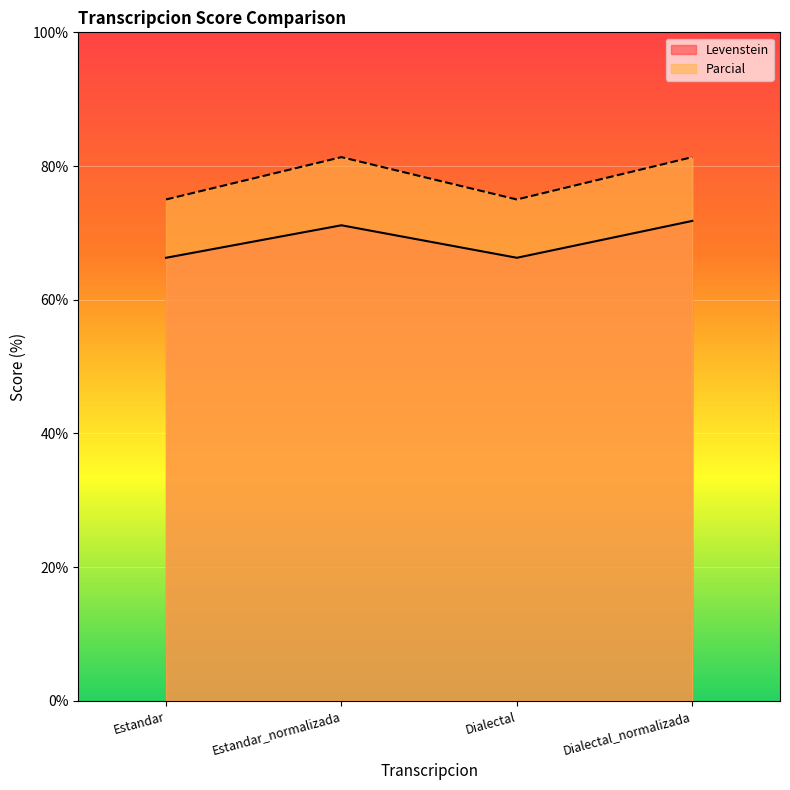

How many interior local valleys does the Levenstein series have?

1